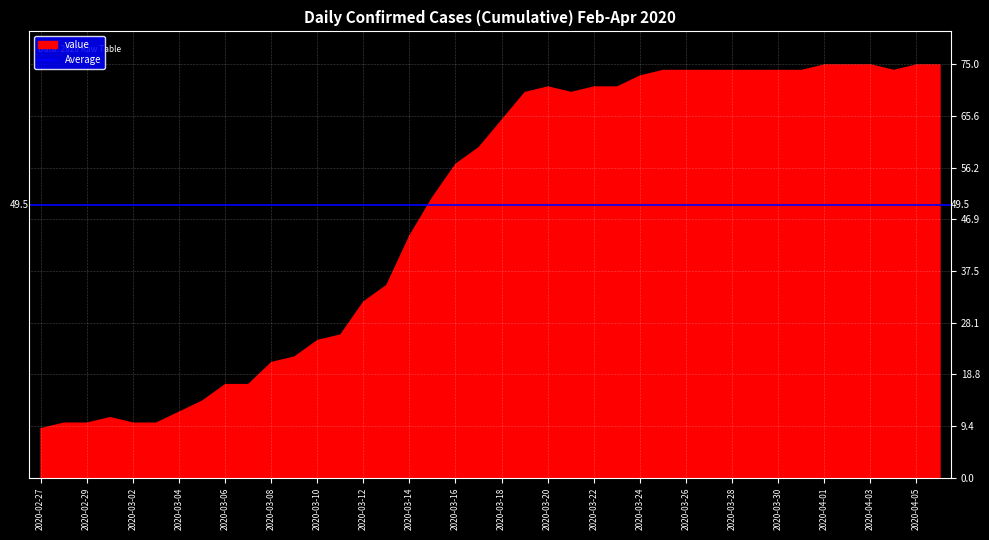

The chart shows a value of 30 at 2020-03-06. True or false?

False